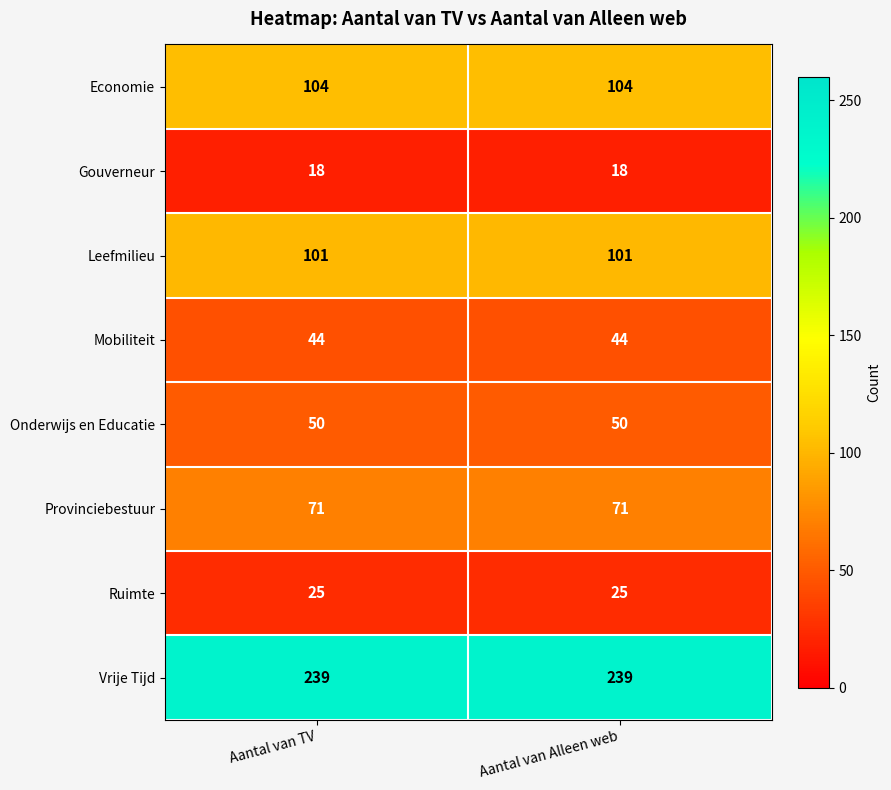

List the series in order of their peak value, lowest first.

Gouverneur, Ruimte, Mobiliteit, Onderwijs en Educatie, Provinciebestuur, Leefmilieu, Economie, Vrije Tijd